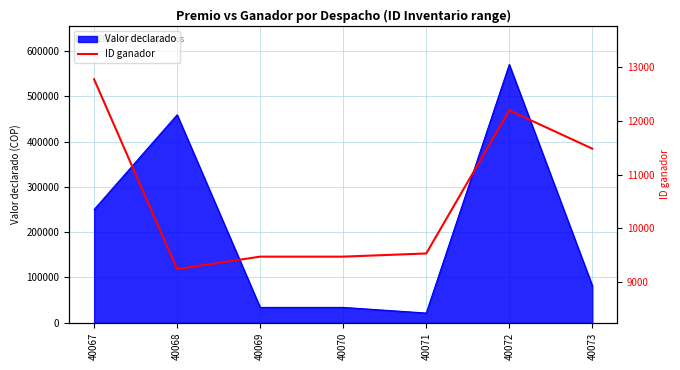

Count the number of categories in the chart.

7